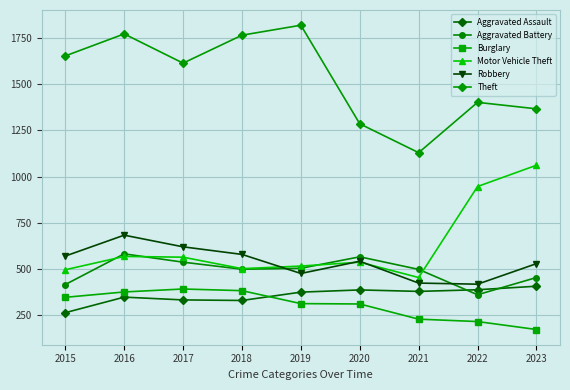

Which series has the widest spread of values?

Theft